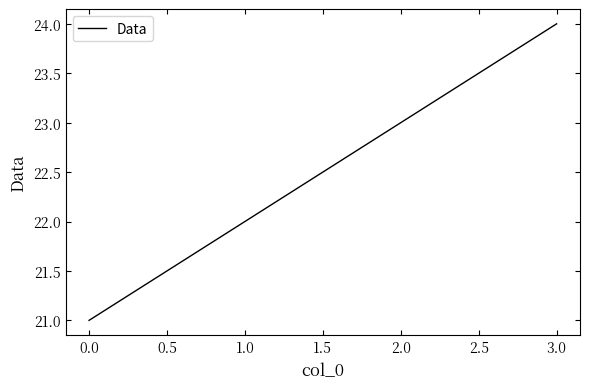

How many series are shown in this chart?

1